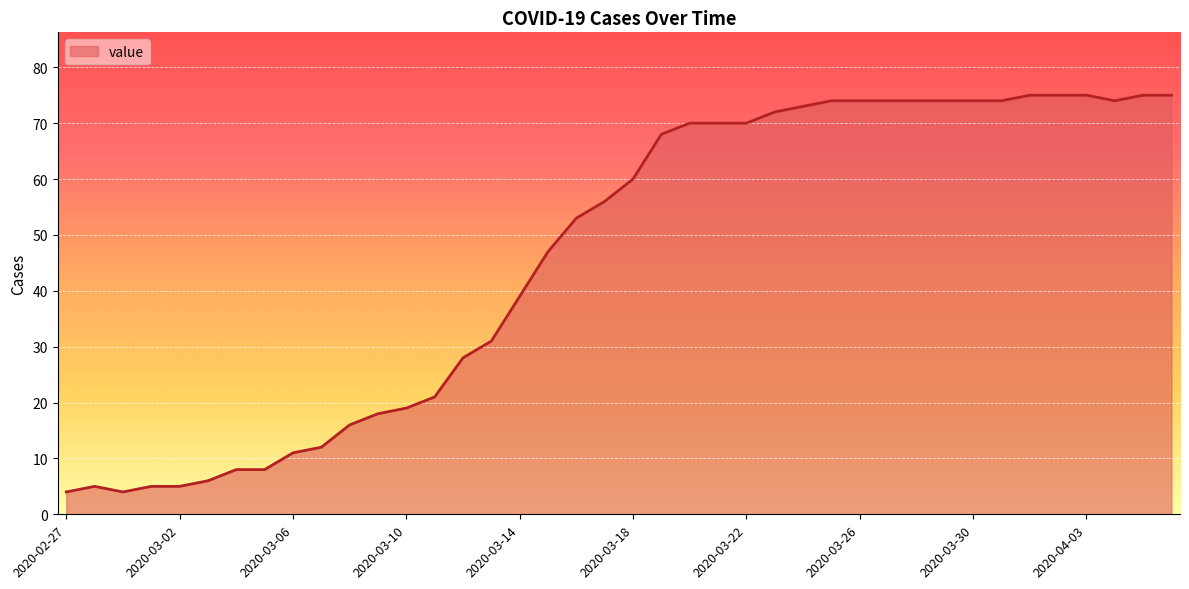

What is the greatest value displayed?

75